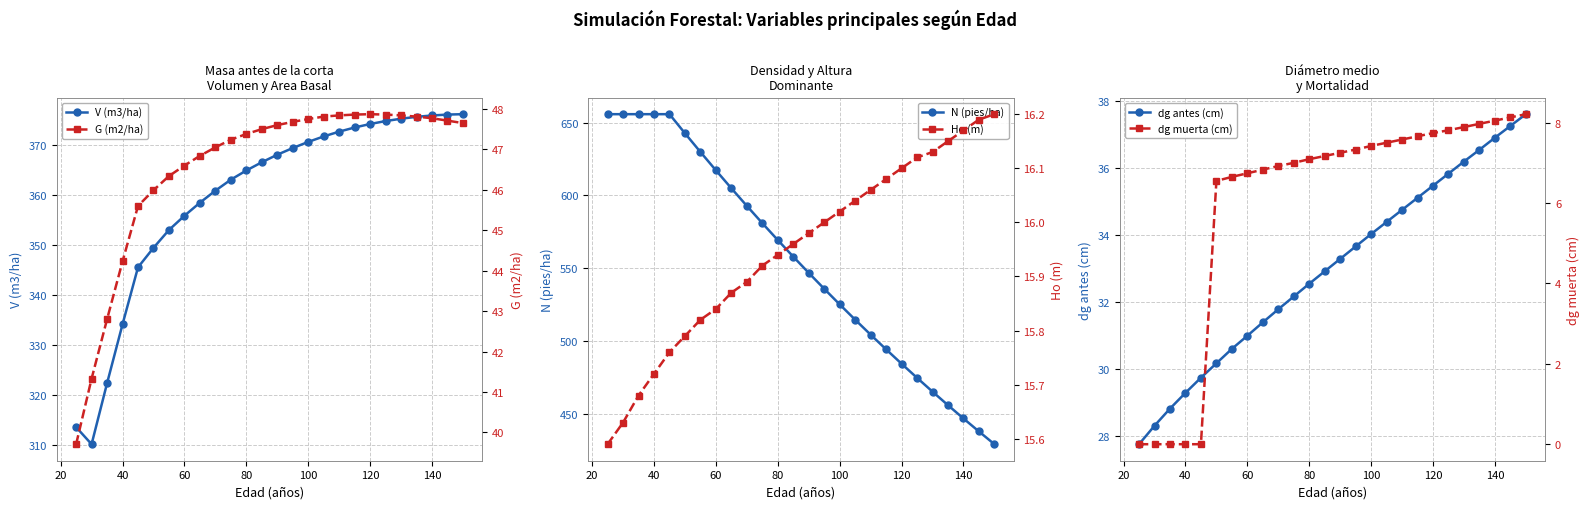

What is the minimum value for V (m3/ha)?

310.1